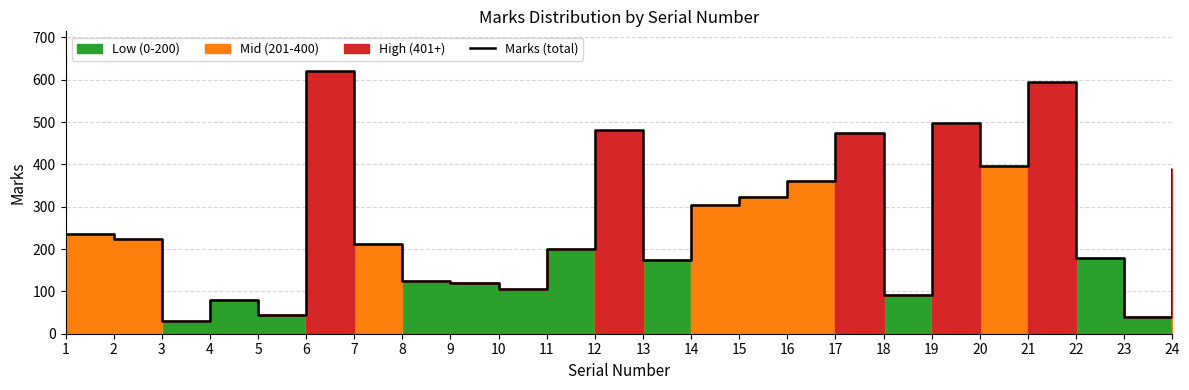

Is it true that the value at 16 is 361?

True